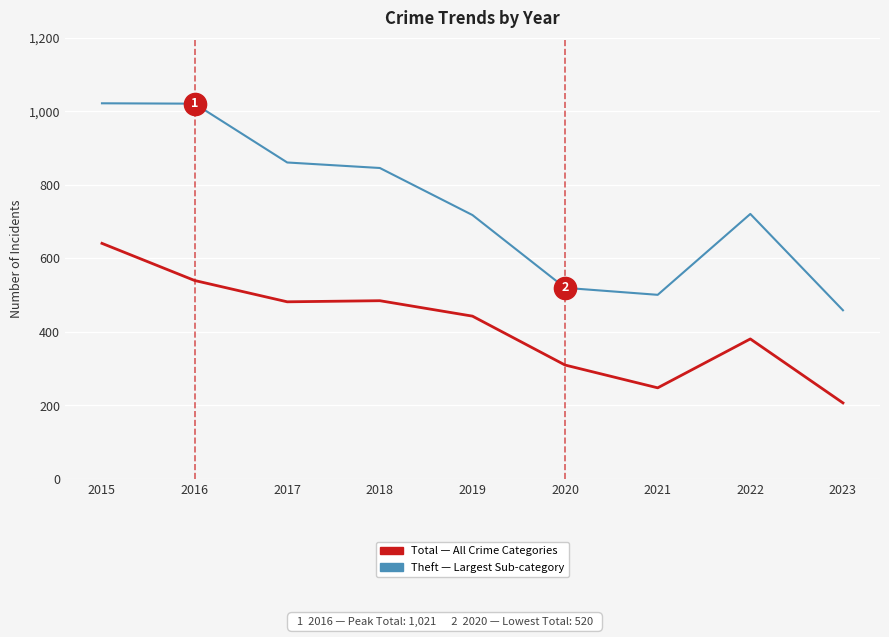

Which category has the lowest value across all series?

2023